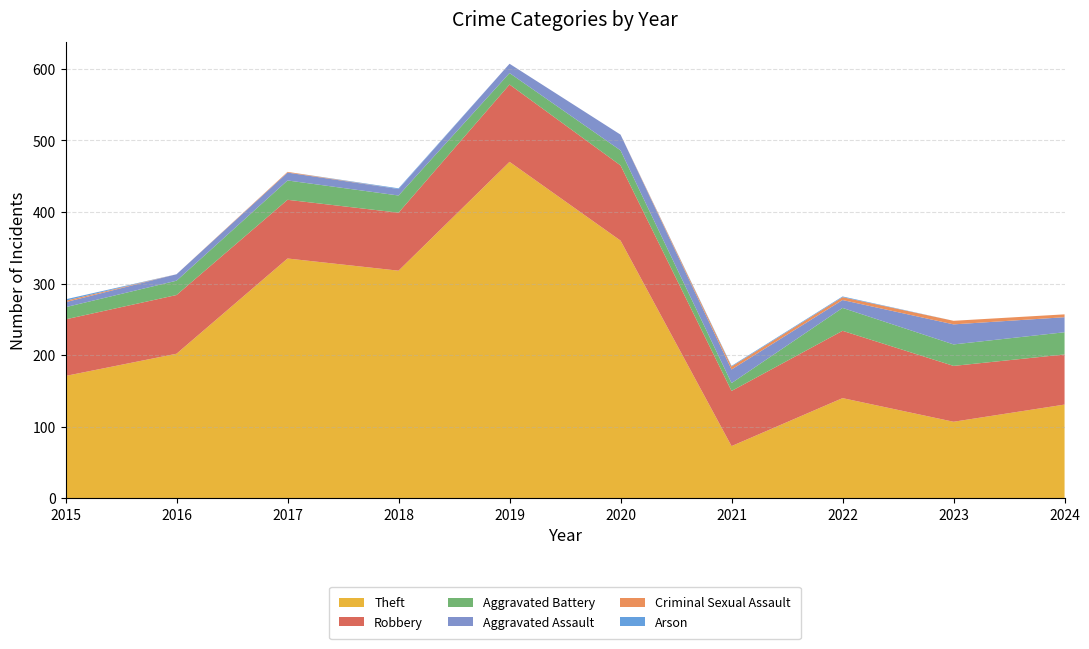

Reading right to left, transcribe all the data shown in this chart.

Theft: 131	107	140	73	360	470	318	335	202	171
Robbery: 70	78	94	77	105	108	81	82	82	79
Aggravated Battery: 31	30	32	11	21	16	24	27	20	17
Aggravated Assault: 21	28	11	19	22	13	9	11	9	7
Criminal Sexual Assault: 4	5	4	4	0	0	0	1	0	2
Arson: 0	0	1	1	0	0	1	0	0	2